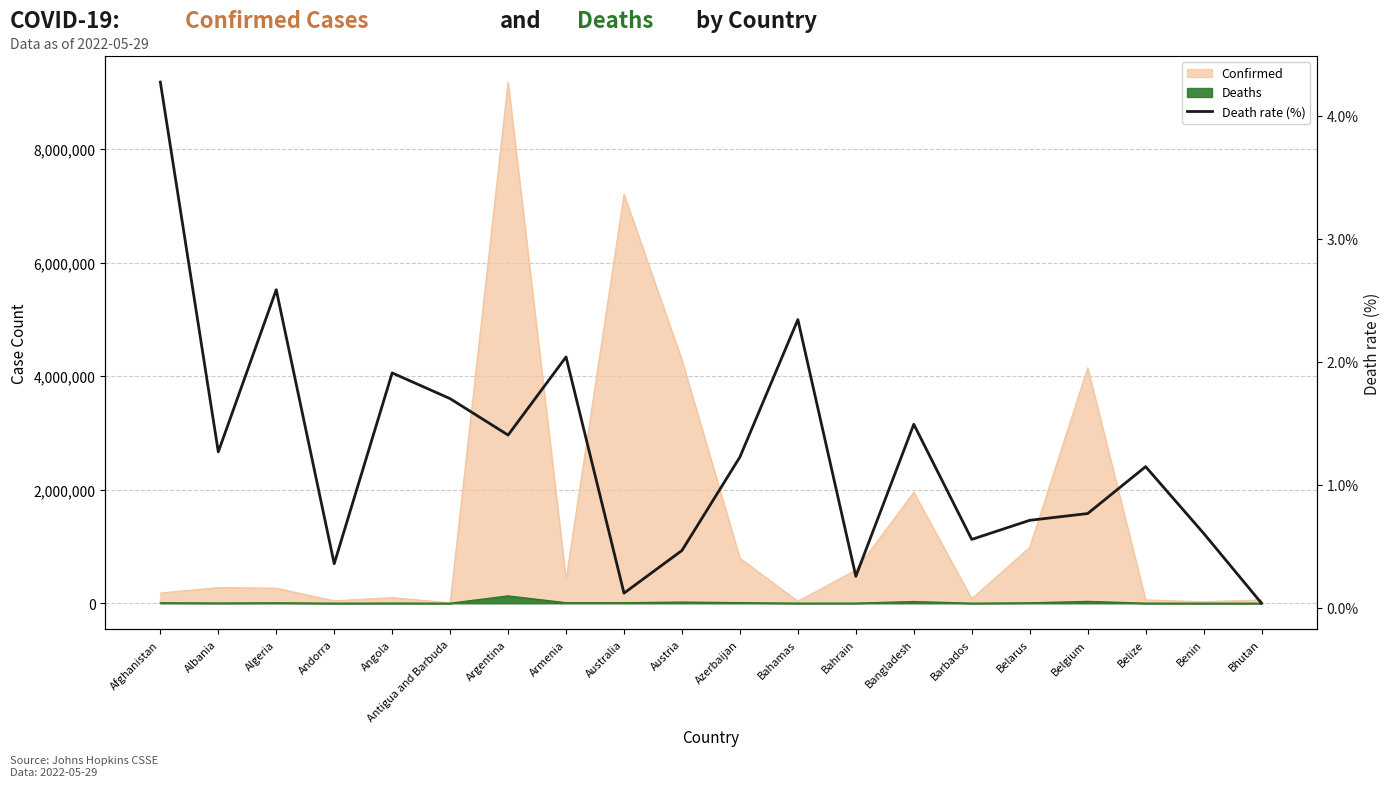

Count the number of values greater than 1.

11